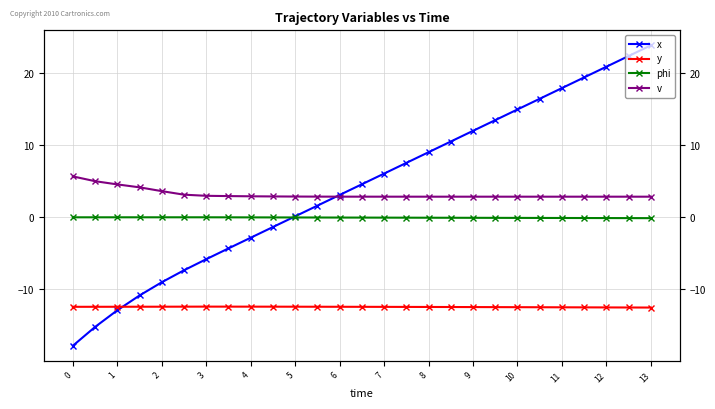

What is the value of the x point at the 5th from the left?

-9.0